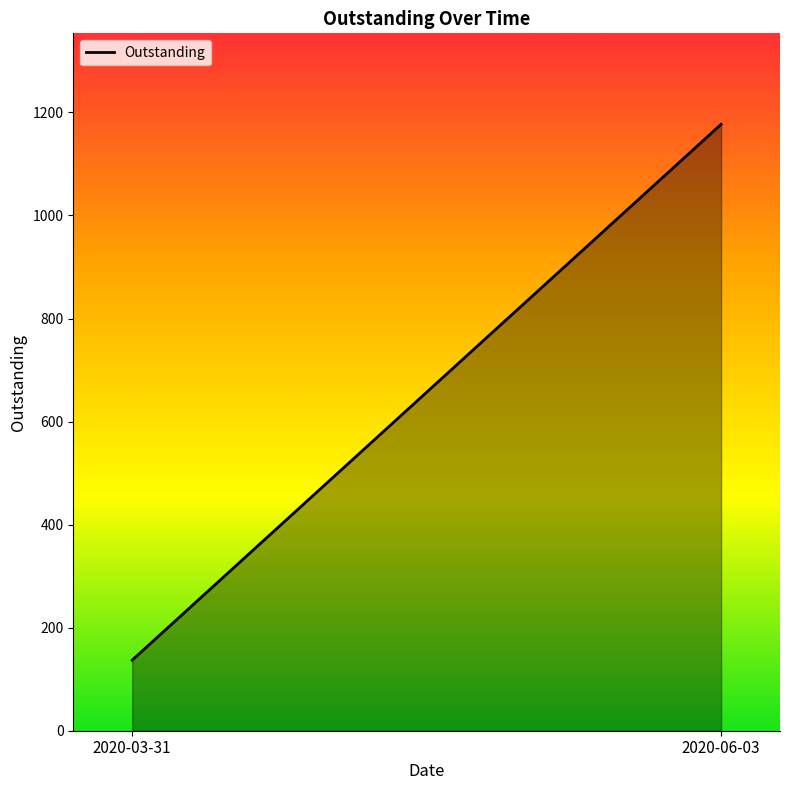

Is it true that the value at 2020-03-31 is 137.0?

True